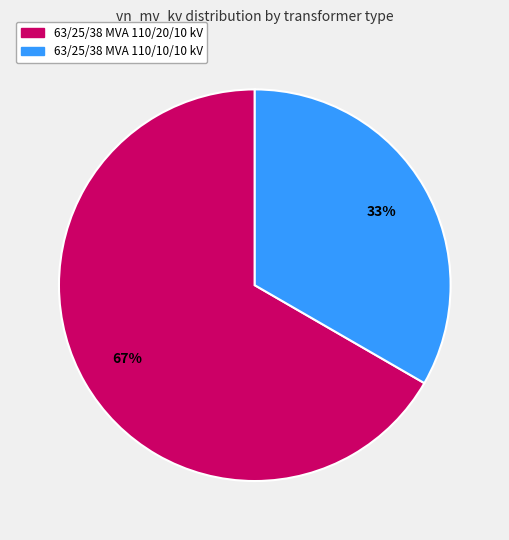

Is 63/25/38 MVA 110/10/10 kV the majority of the pie?

No